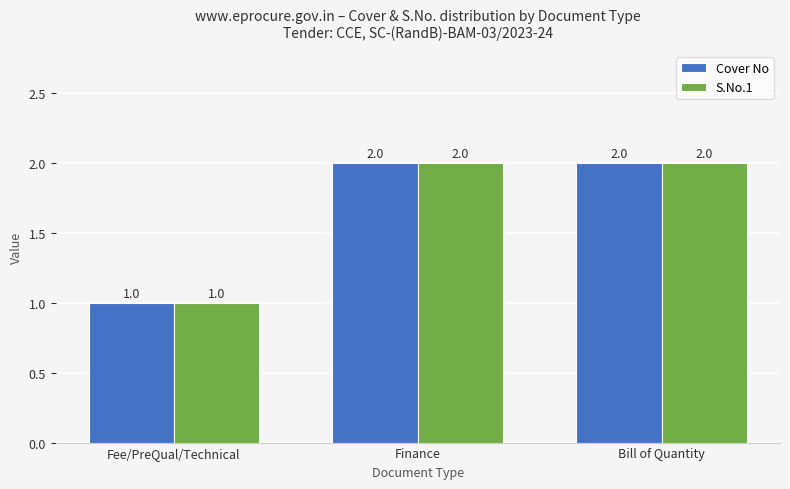

Is the value of S.No.1 at Fee/PreQual/Technical greater than the value of Cover No at Finance?

No